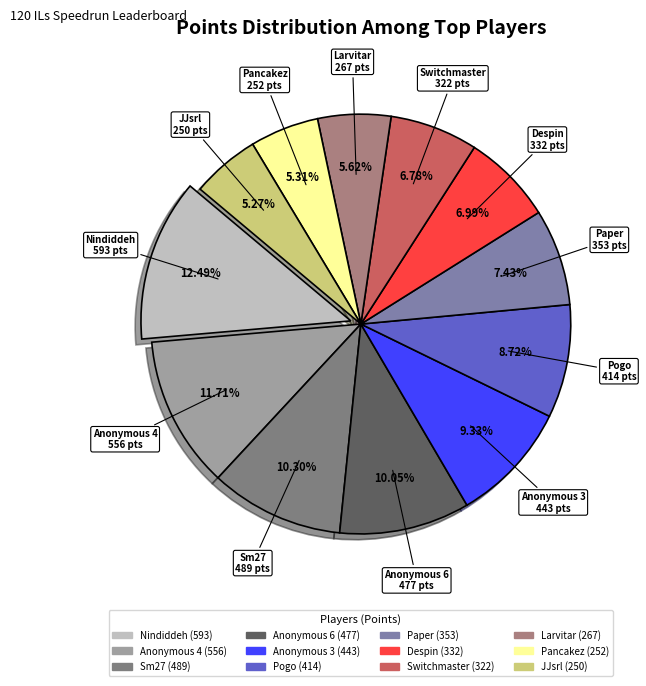

Which category has the biggest portion of the pie?

Nindiddeh